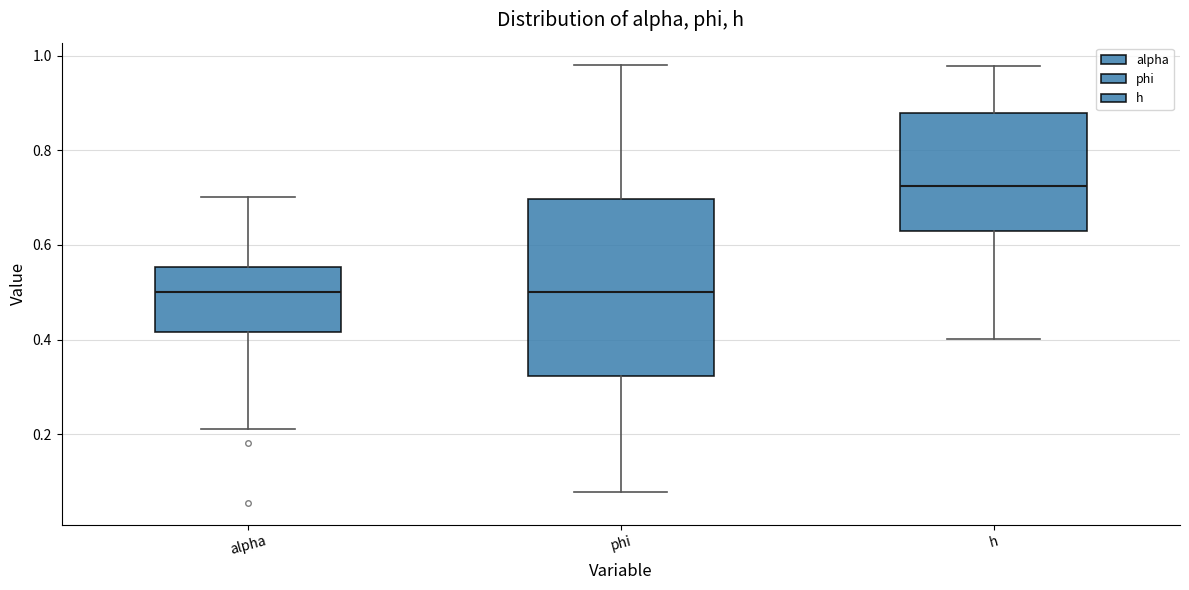

Comparing the boxes themselves (not the whiskers), which one is the tallest?

phi